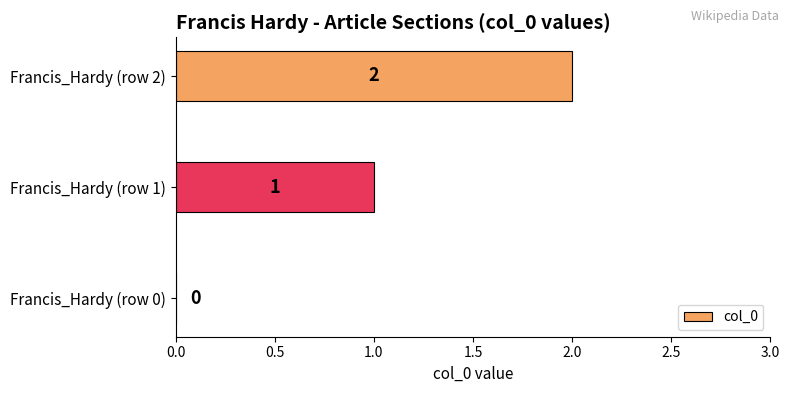

What is the sum of all values?

3